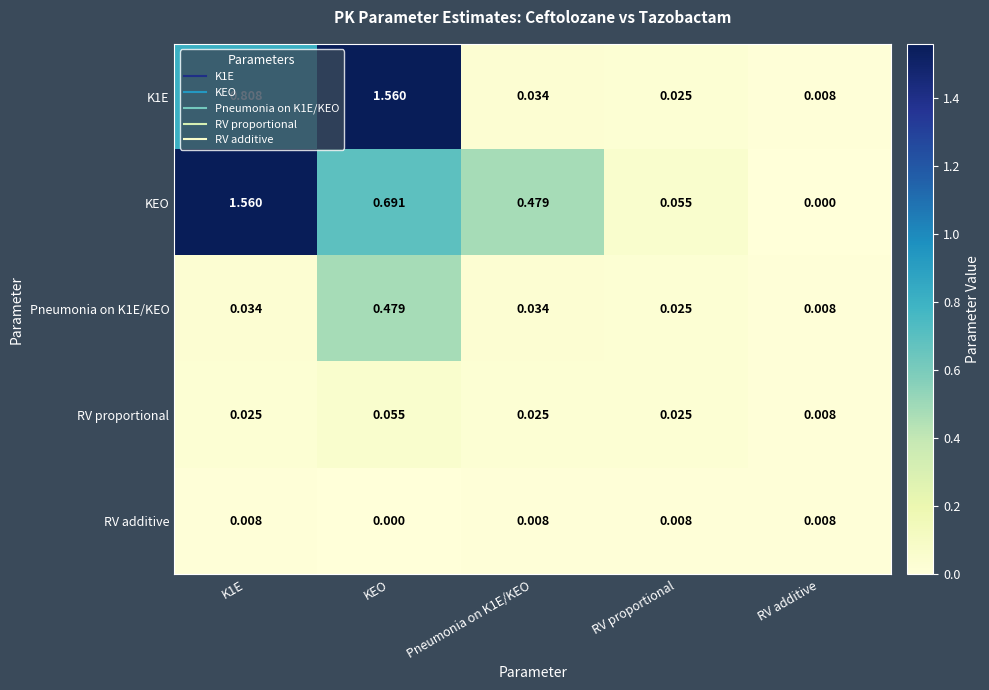

Which category has the highest value in the RV proportional series?

KEO